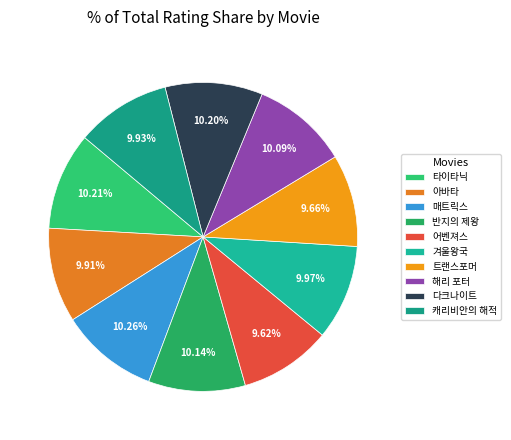

To the nearest percent, what percentage of the pie is 다크나이트?

10%